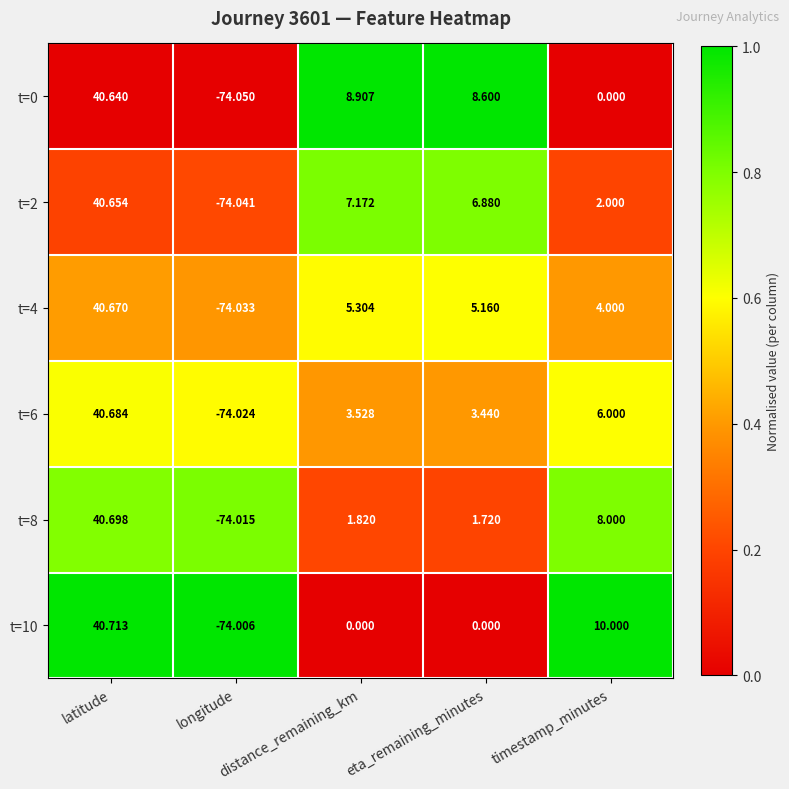

Which series has the largest total across all categories?

t=0